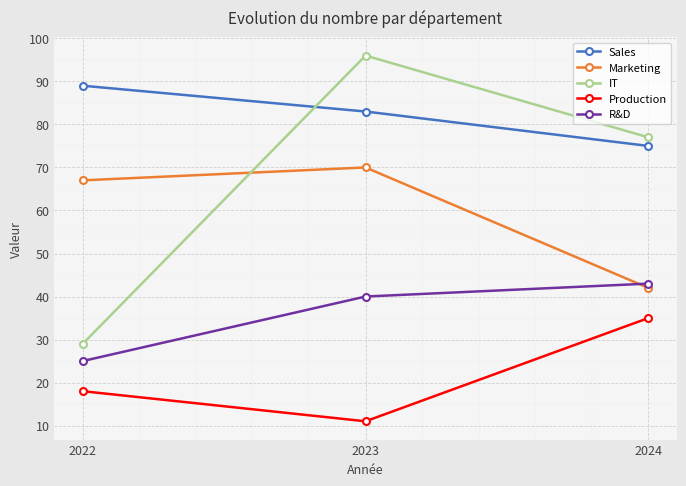

At which label does Sales first exceed 83?

2022